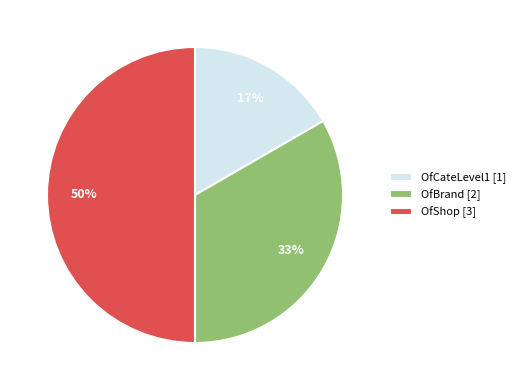

Is the sum of OfCateLevel1 [1] and OfShop [3] greater than half?

Yes